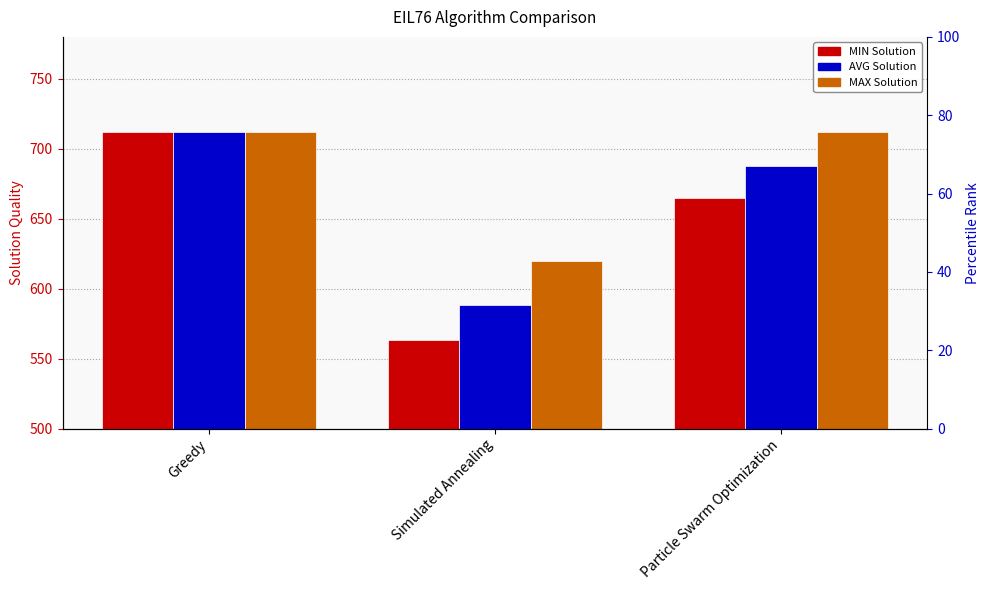

What are all the series names shown in the legend?

MIN Solution, AVG Solution, MAX Solution